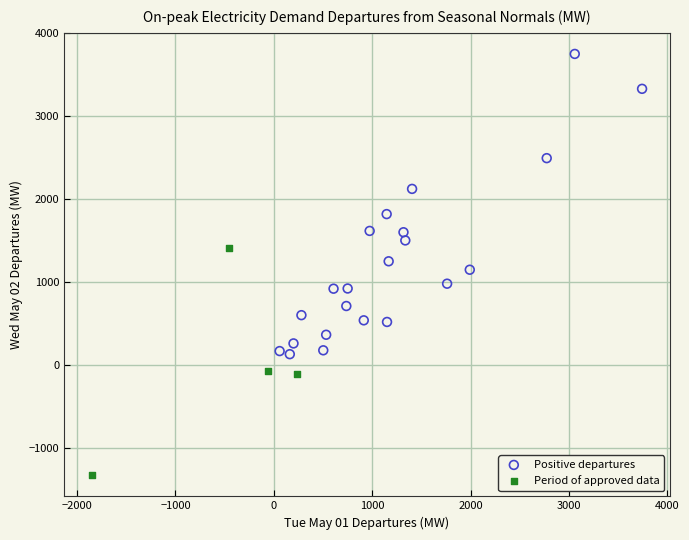

Which series contains the highest Y value?

Positive departures